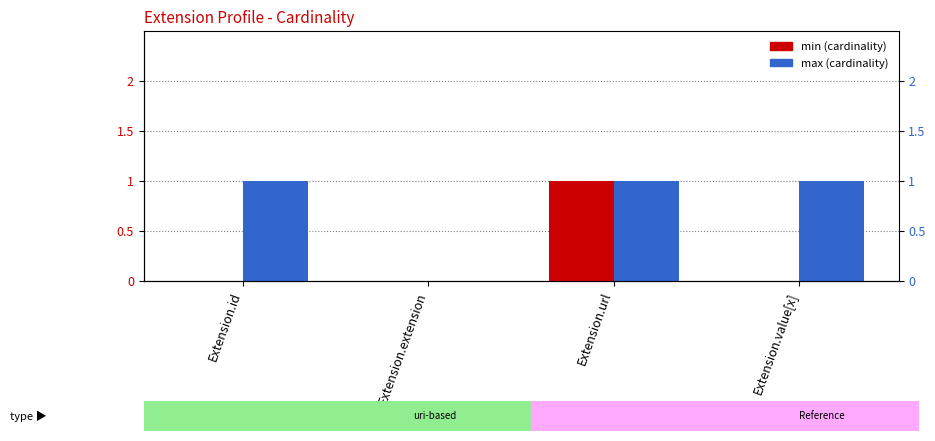

List the series in order of their peak value, lowest first.

min, max